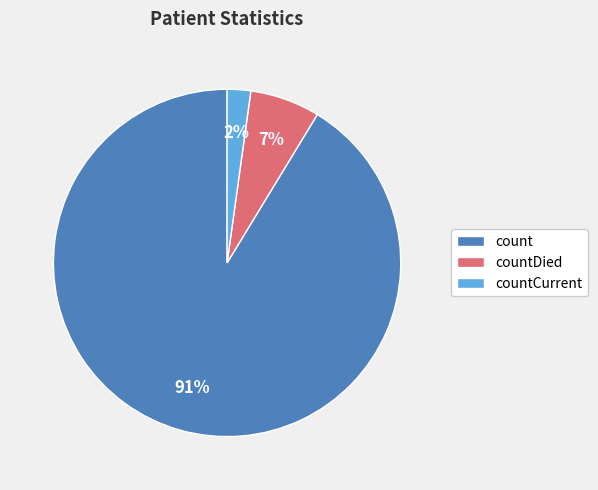

Does any single category account for the majority?

Yes